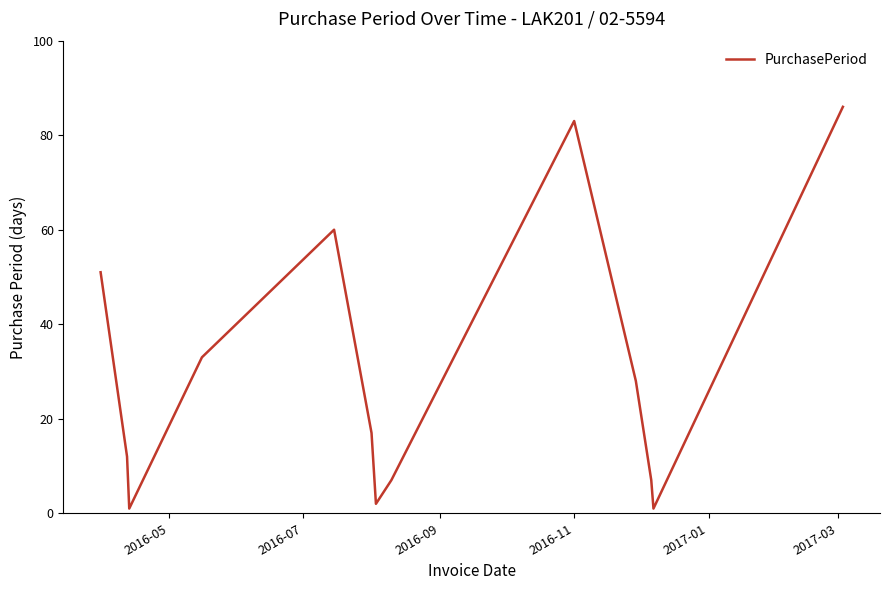

What is the maximum value shown in the chart?

86